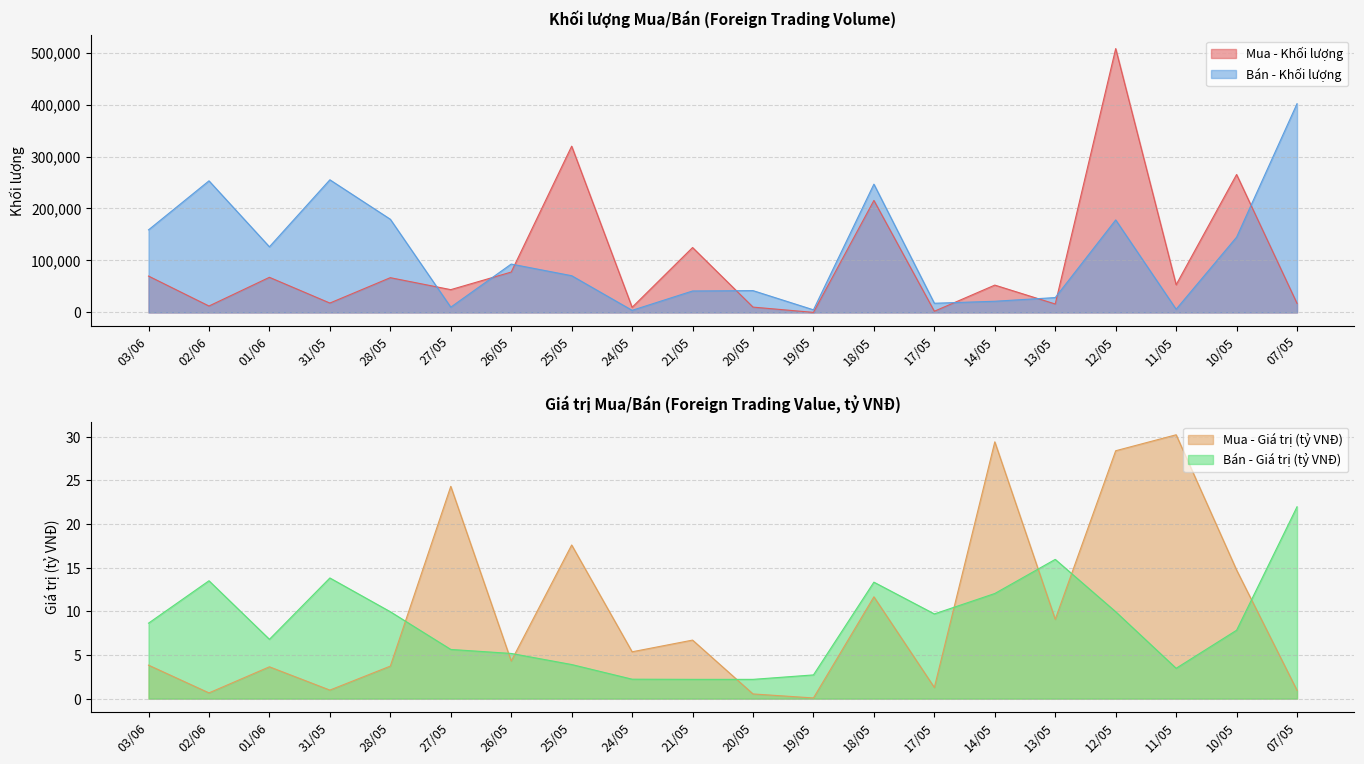

What is the sum of the Bán - Giá trị (tỷ VNĐ) values at 21/05 and 14/05?

14.3